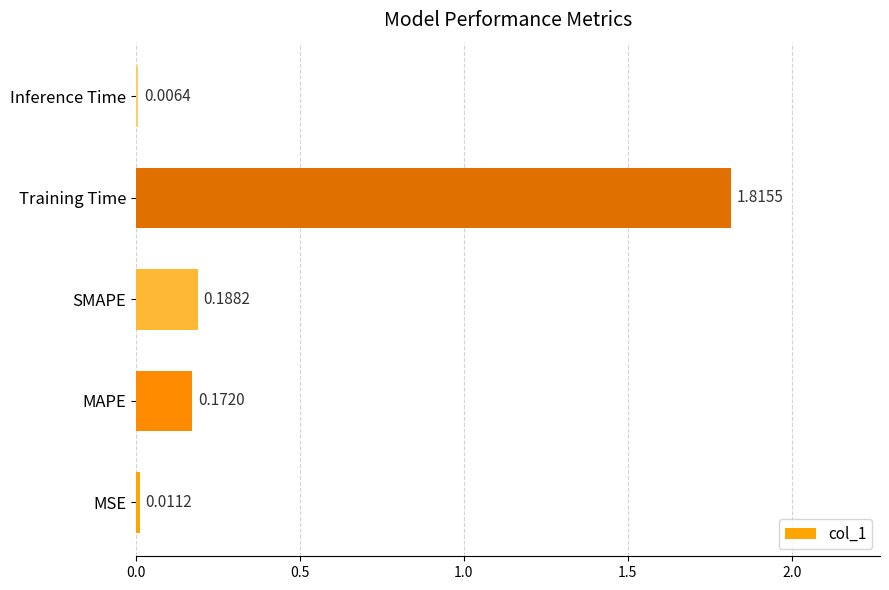

At which label is the value closest to 0?

Inference Time